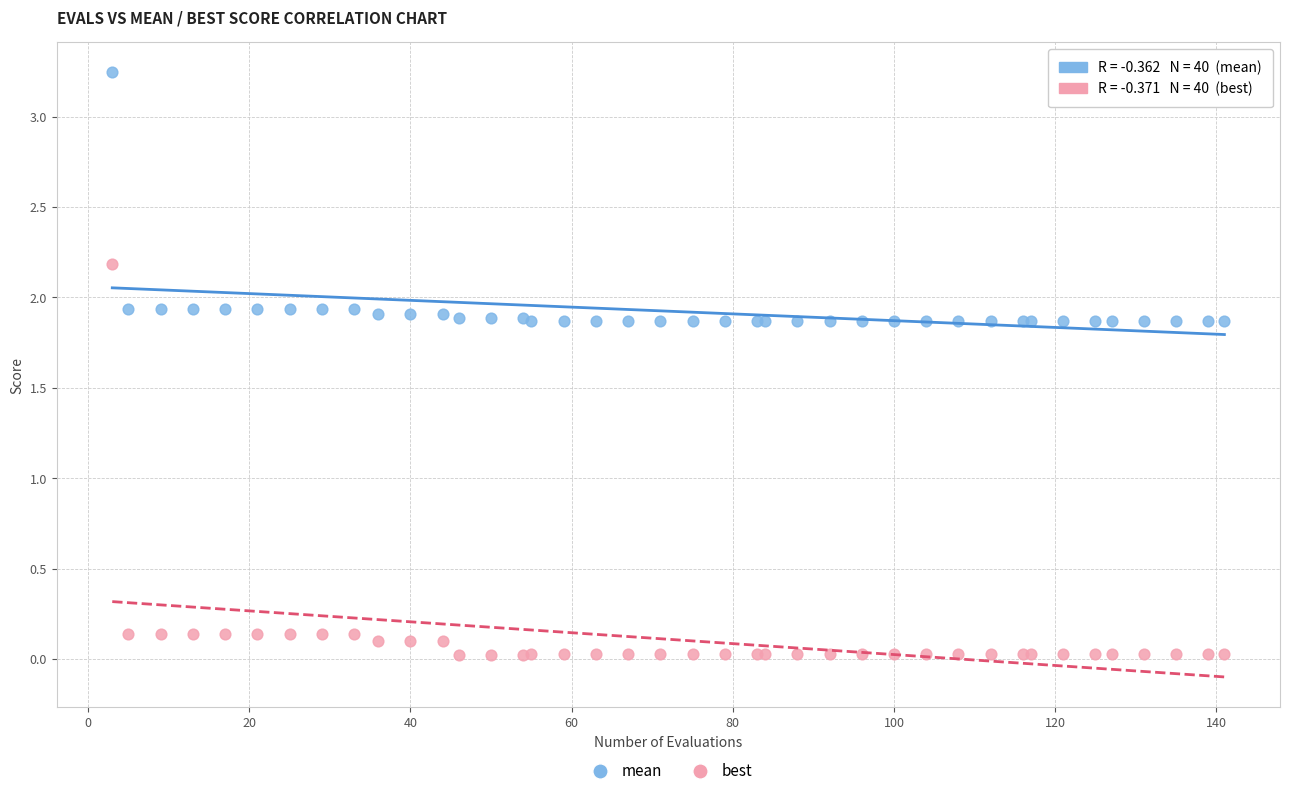

Which series has the largest Y range (max minus min)?

best